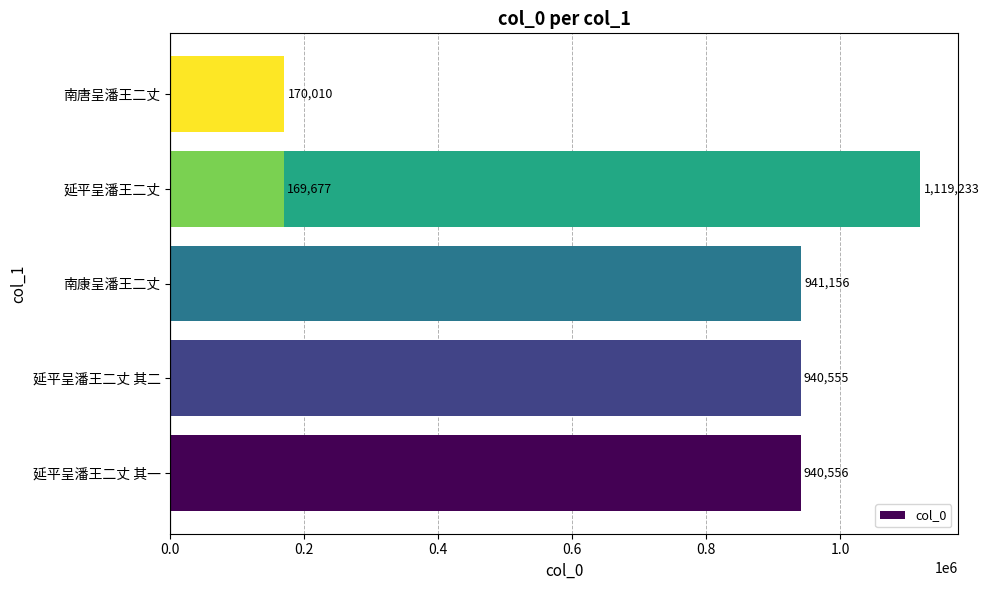

What is the smallest value displayed?

169677